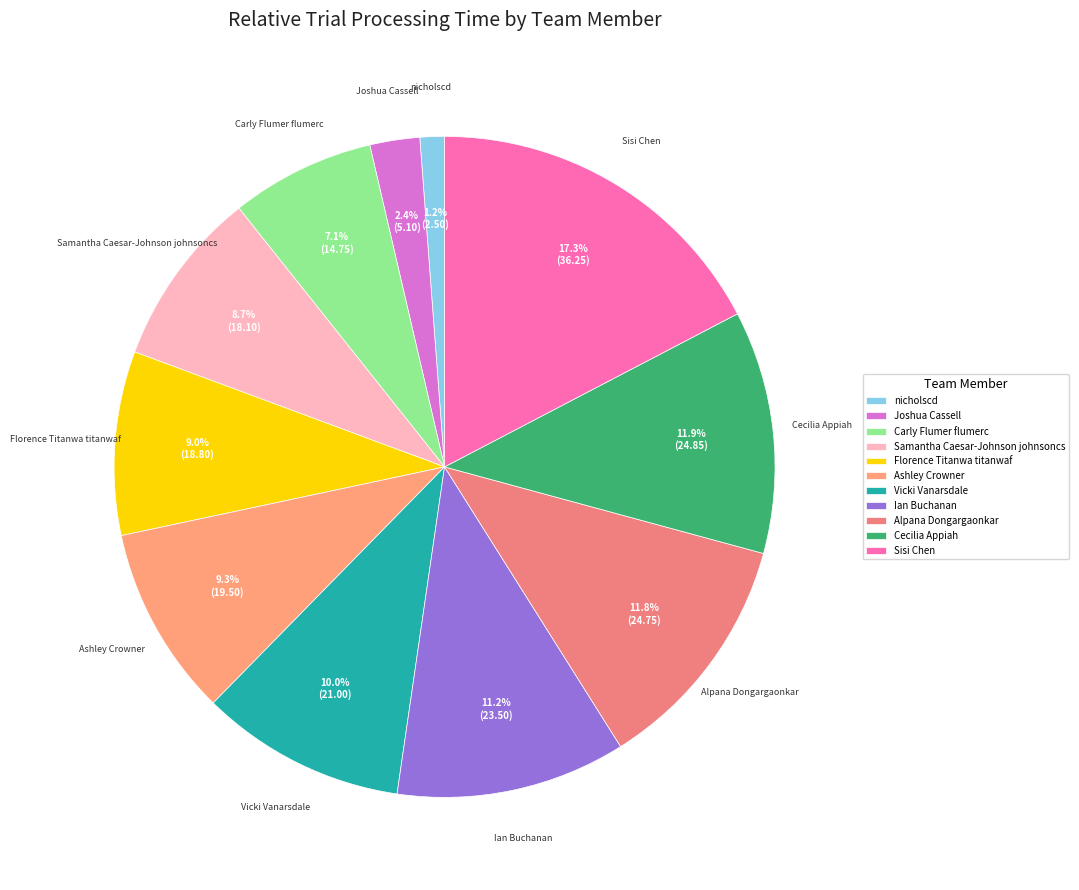

Combined, do Alpana Dongargaonkar and nicholscd account for over 50%?

No